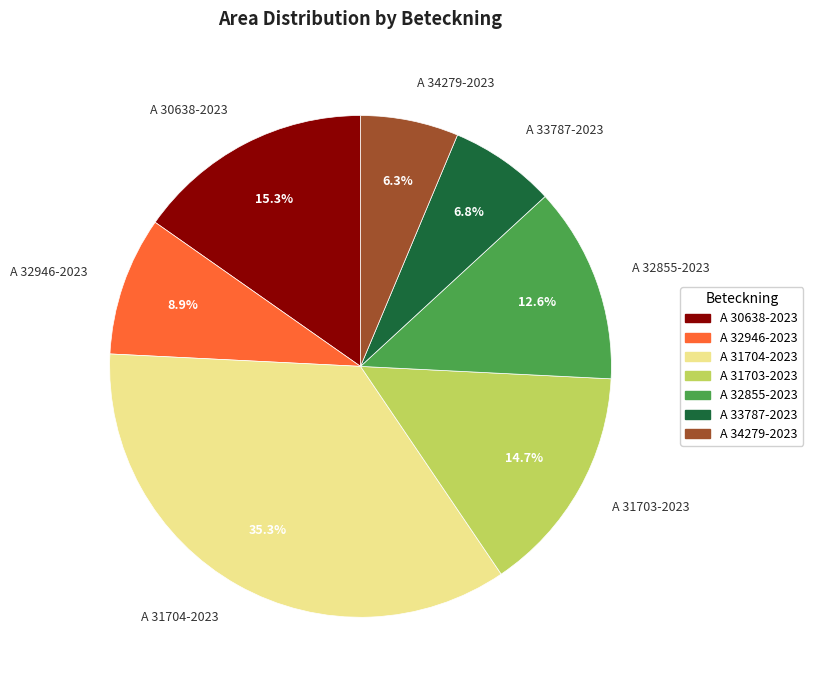

Which category has the smallest portion of the pie?

A 34279-2023